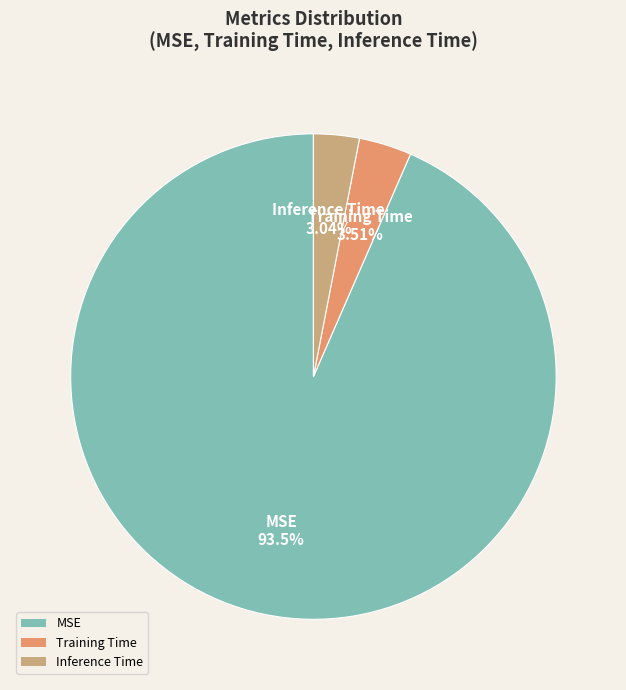

What percentage is the MSE slice, to the nearest percent?

93%